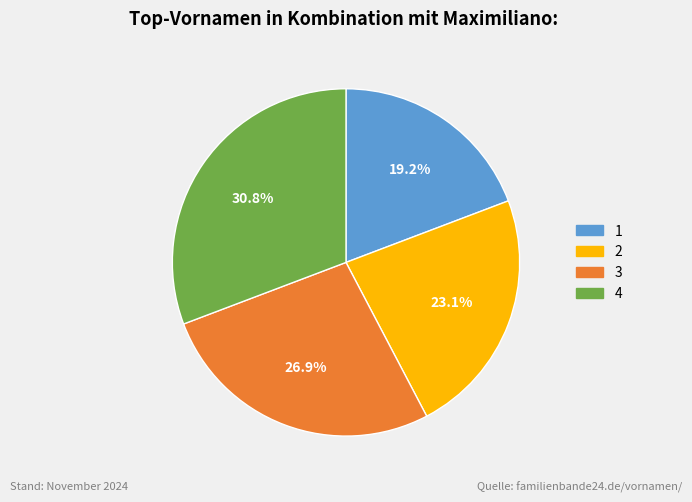

True or false: 2 accounts for 36% of the total.

False